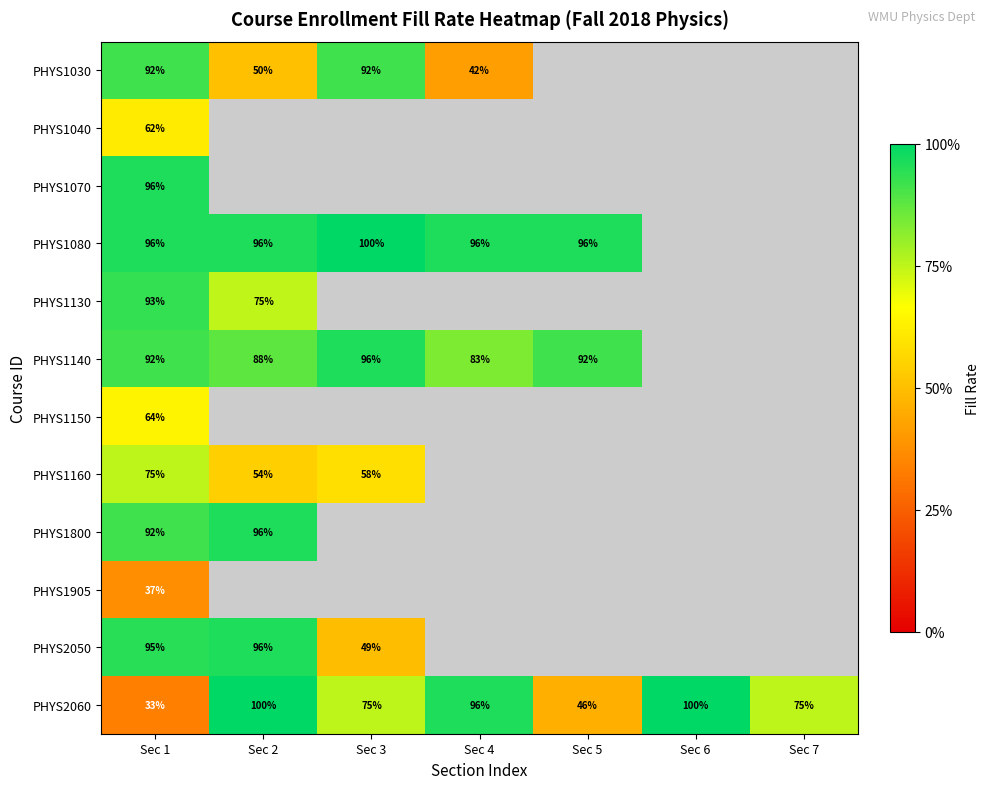

Between Sec 3 and Sec 4, which series saw the biggest shift?

PHYS1030